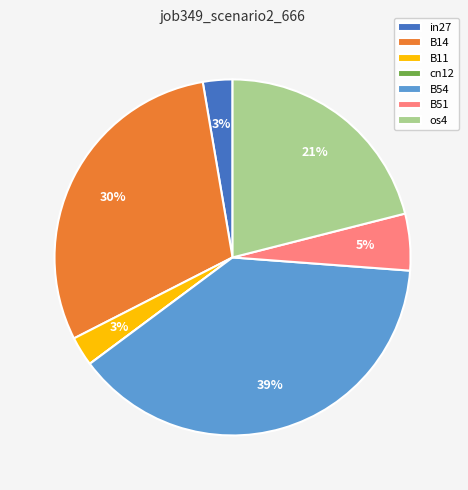

Do B51 and in27 together represent more than half of the pie?

No